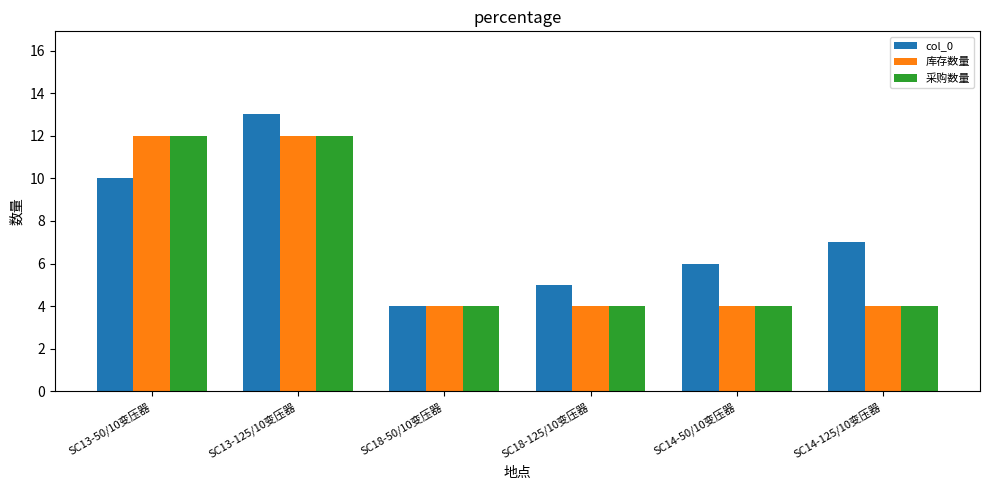

Rank the categories by col_0 value from highest to lowest.

SC13-125/10变压器, SC13-50/10变压器, SC14-125/10变压器, SC14-50/10变压器, SC18-125/10变压器, SC18-50/10变压器